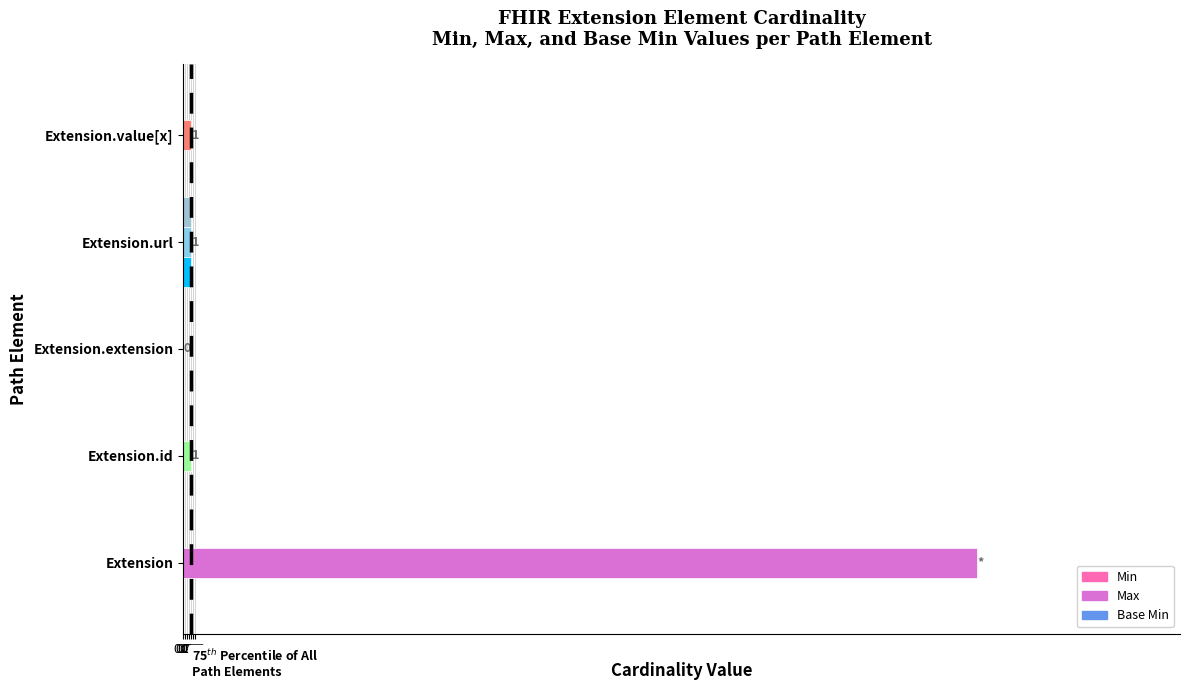

The Max series shows 99 at Extension. True or false?

True